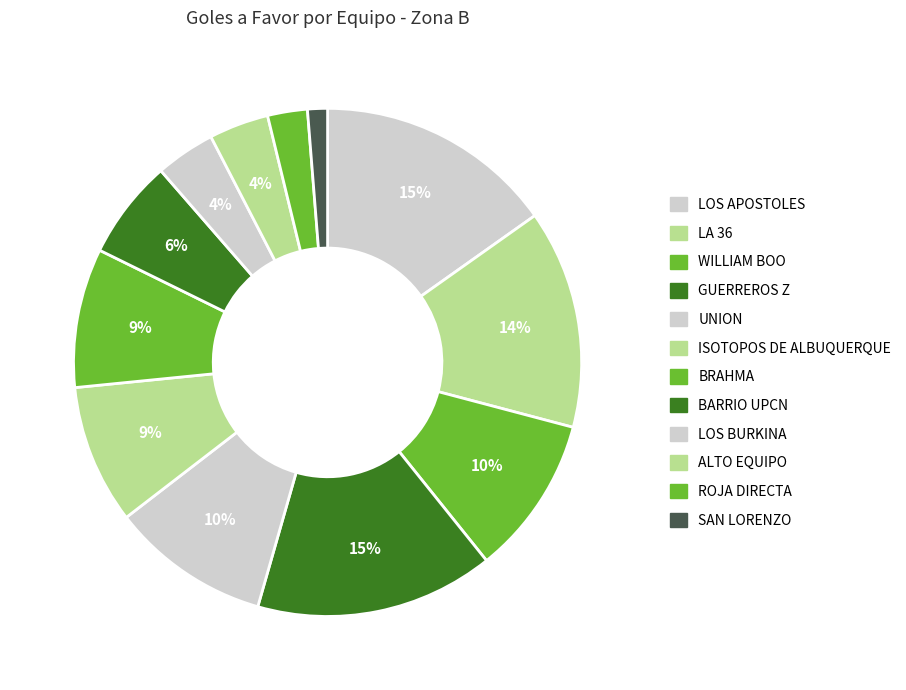

To the nearest percent, what percentage of the pie is UNION?

10%